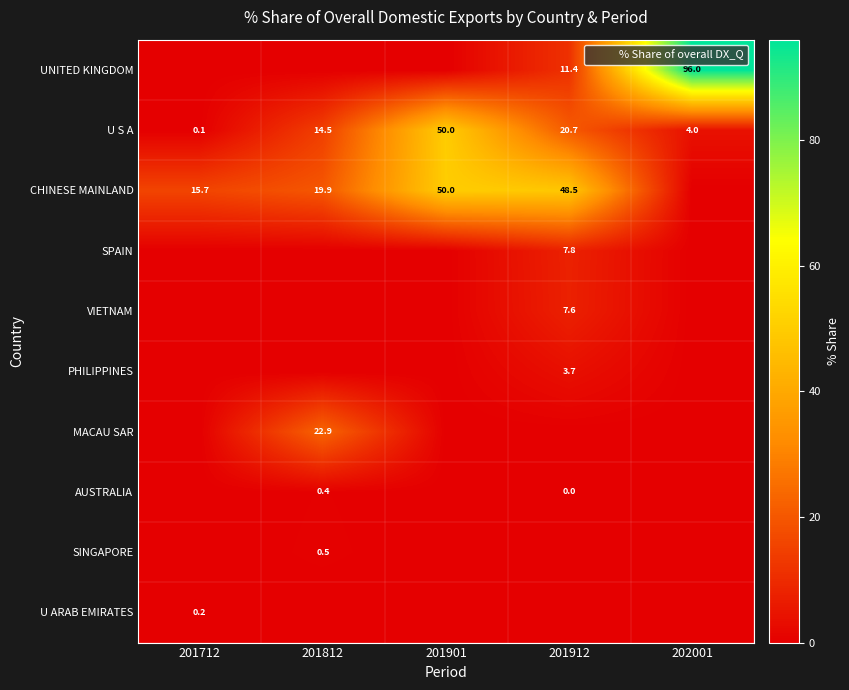

Which has a higher value, 201912 or 201712?

201912